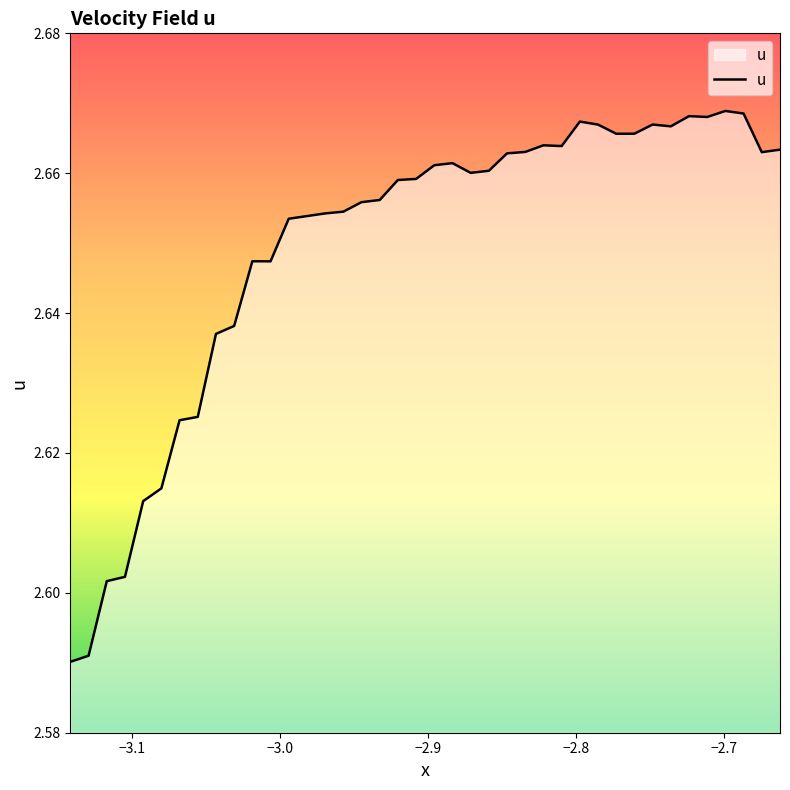

What is the sum of all values?

106.0